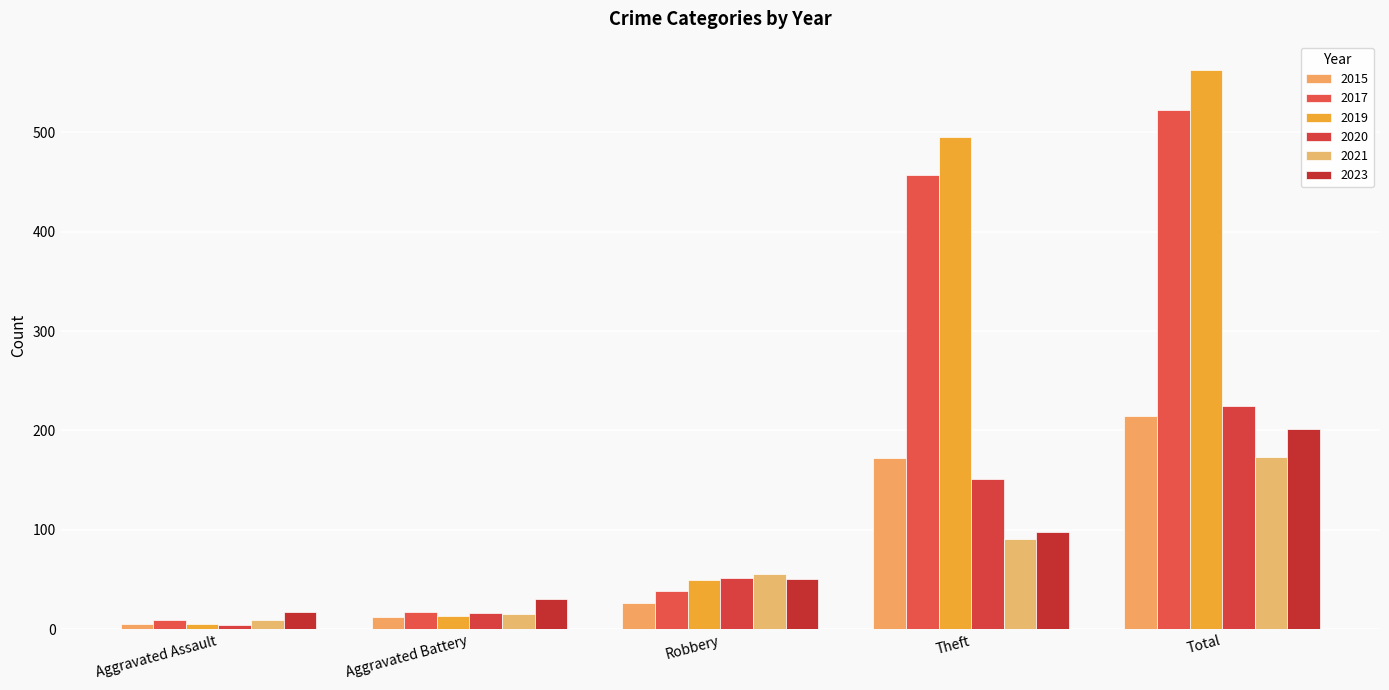

True or false: 2017 has a value of 522 at Total.

True